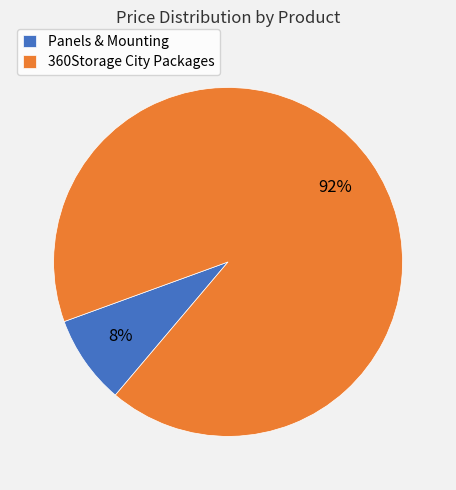

Rank the categories by value from lowest to highest.

Panels & Mounting, 360Storage City Packages